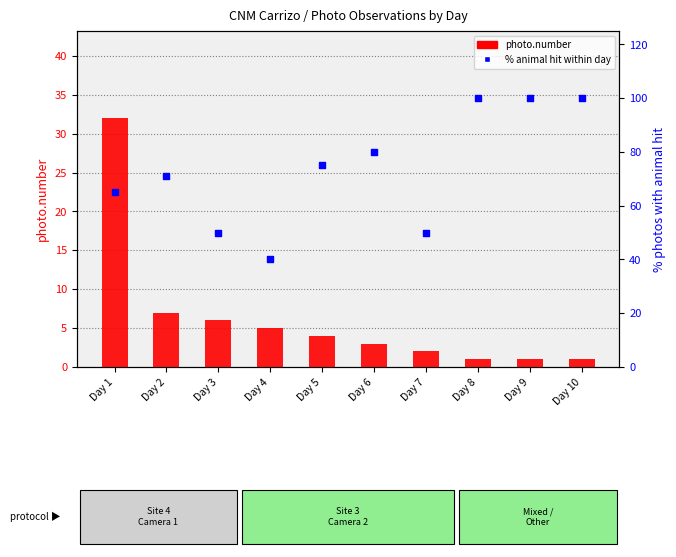

Which series has the largest Y range (max minus min)?

% animal hit within the day